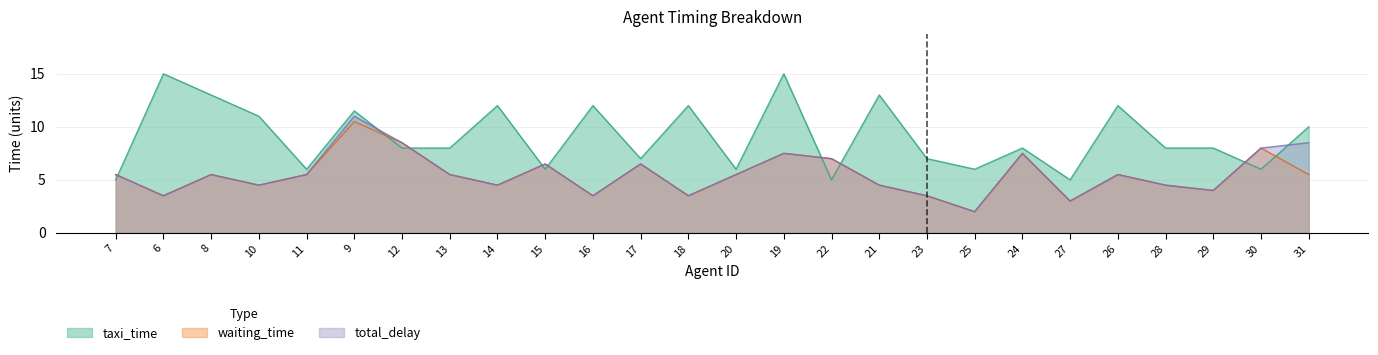

Is the value of total_delay at 16 greater than the value of taxi_time at 8?

No